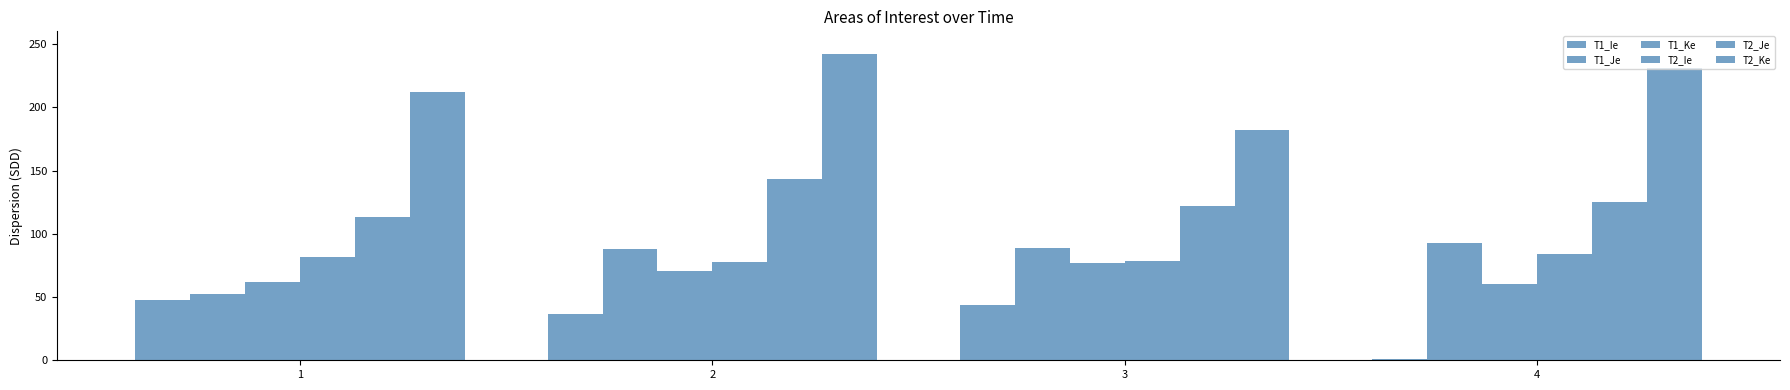

Is it true that T2_Je equals 252.9 at 2?

False